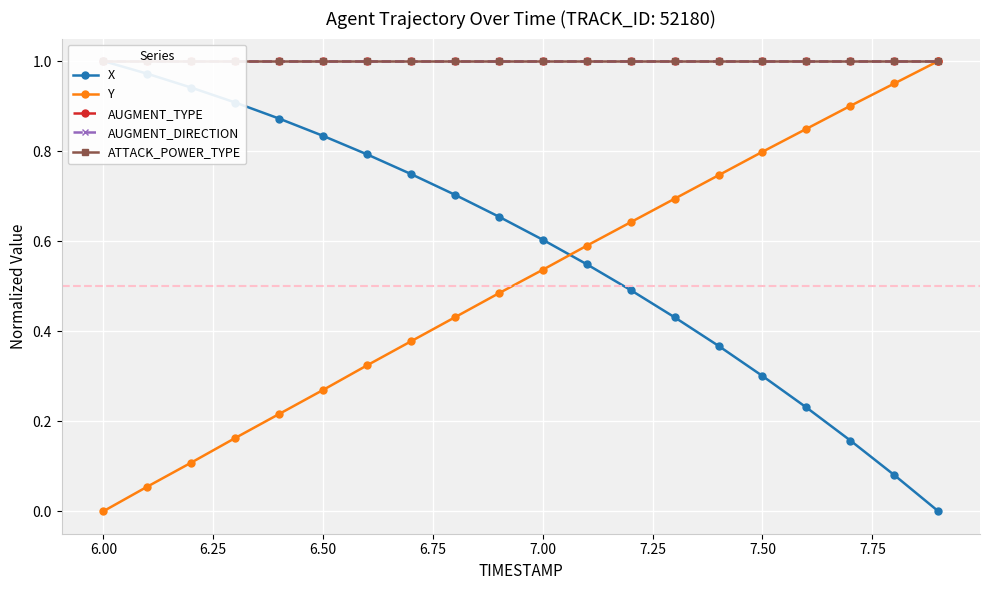

True or false: Y and AUGMENT_TYPE intersect in this chart.

False